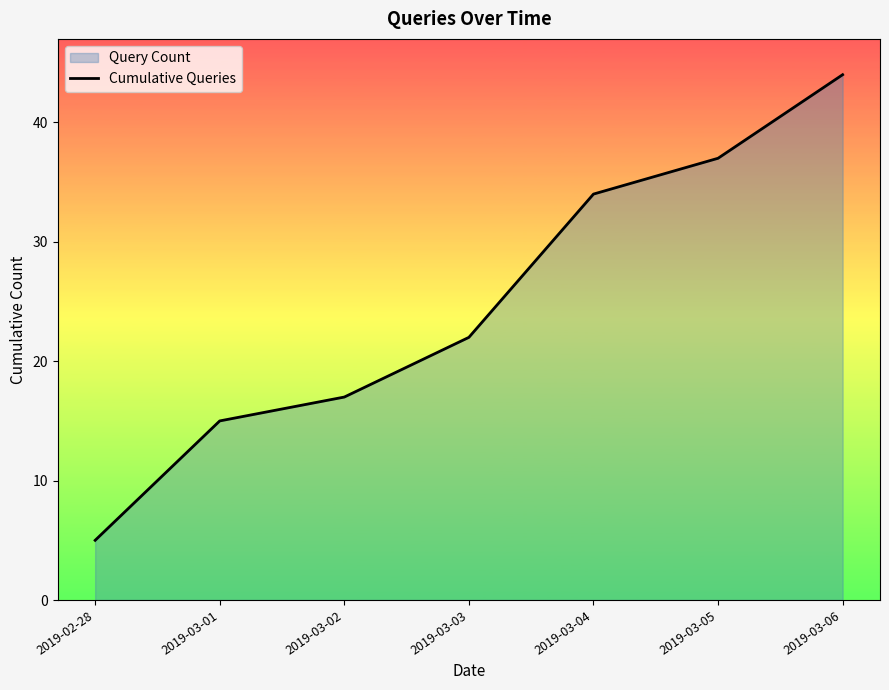

What is the difference between the values at 2019-03-02 and 2019-02-28?

12